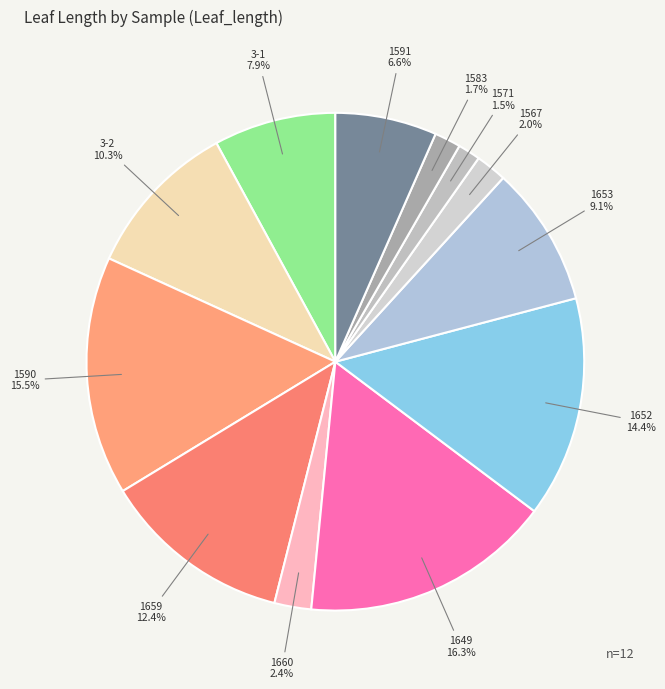

Is there any slice that represents more than half of the pie?

No